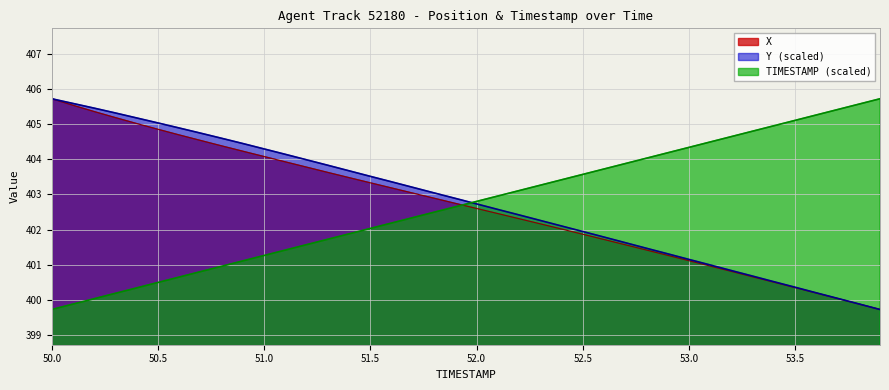

Which series changed the most between 53.7 and 53.8?

Y